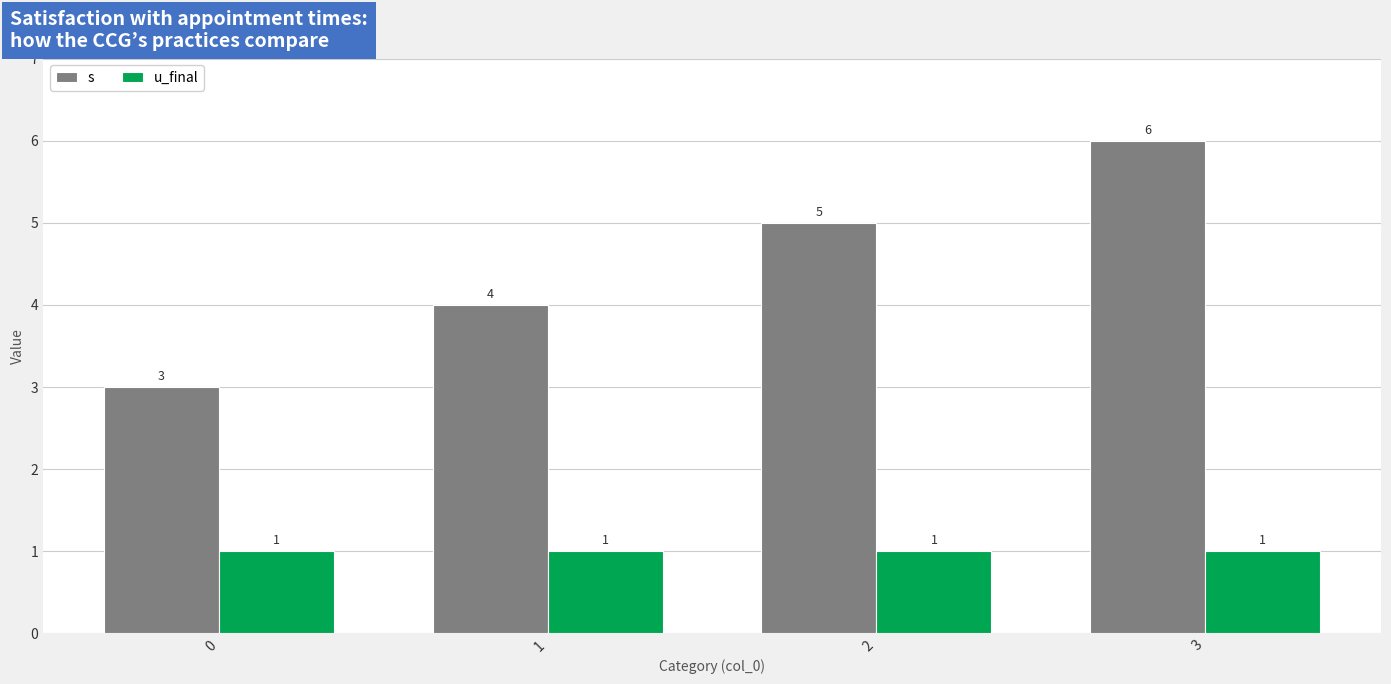

Is it true that u_final equals 0 at 2?

False